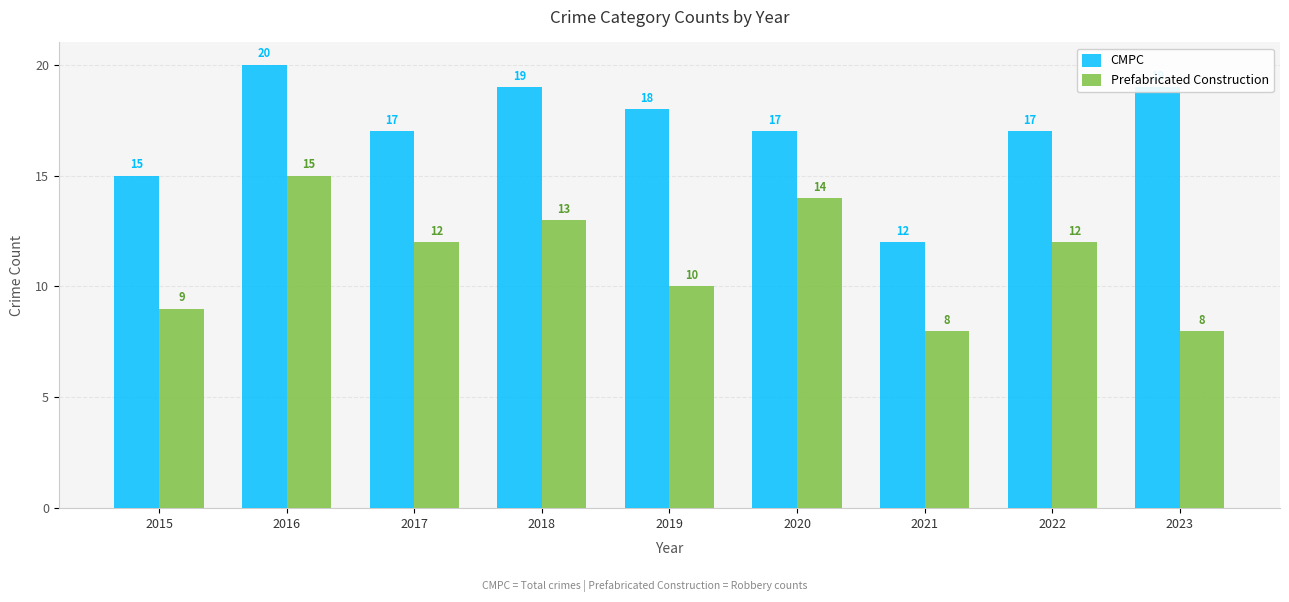

How many series are shown in this chart?

2